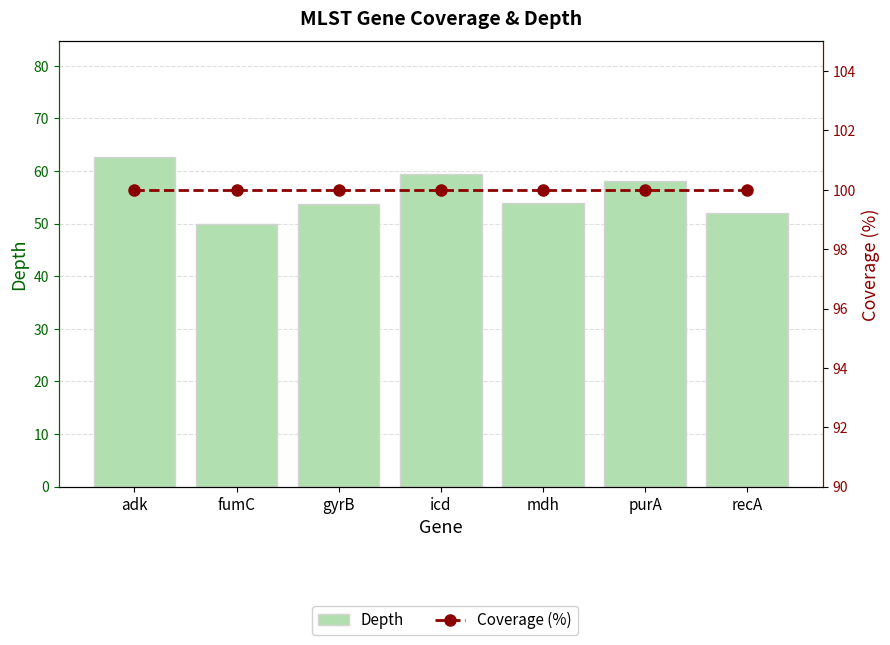

Which series has the largest total across all categories?

Coverage (%)